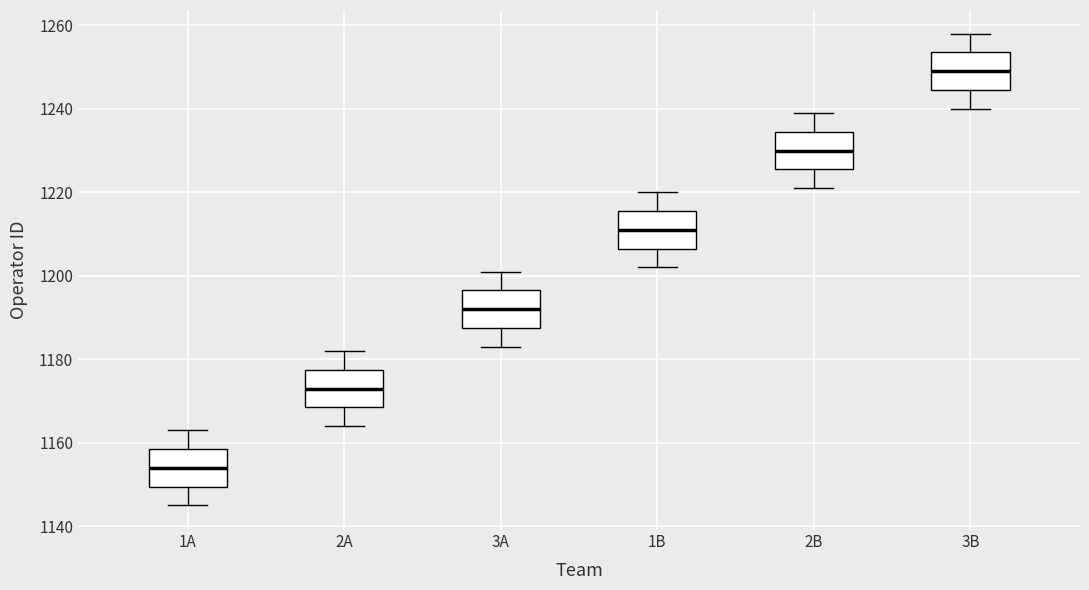

Reading left to right, transcribe this box plot: for each box, give where its median line is, the range the box spans, and where its two whiskers end, as read against the y-axis. The values are not printed on the chart, so give them approximately, as read against the axis.

1A: median 1154, box 1150 to 1158, whiskers 1146 to 1164
2A: median 1174, box 1168 to 1178, whiskers 1164 to 1182
3A: median 1192, box 1188 to 1196, whiskers 1184 to 1202
1B: median 1212, box 1206 to 1216, whiskers 1202 to 1220
2B: median 1230, box 1226 to 1234, whiskers 1222 to 1240
3B: median 1250, box 1244 to 1254, whiskers 1240 to 1258